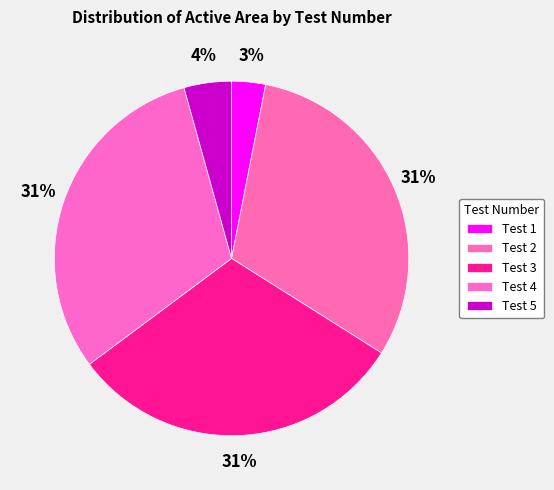

How many segments does this pie chart have?

5